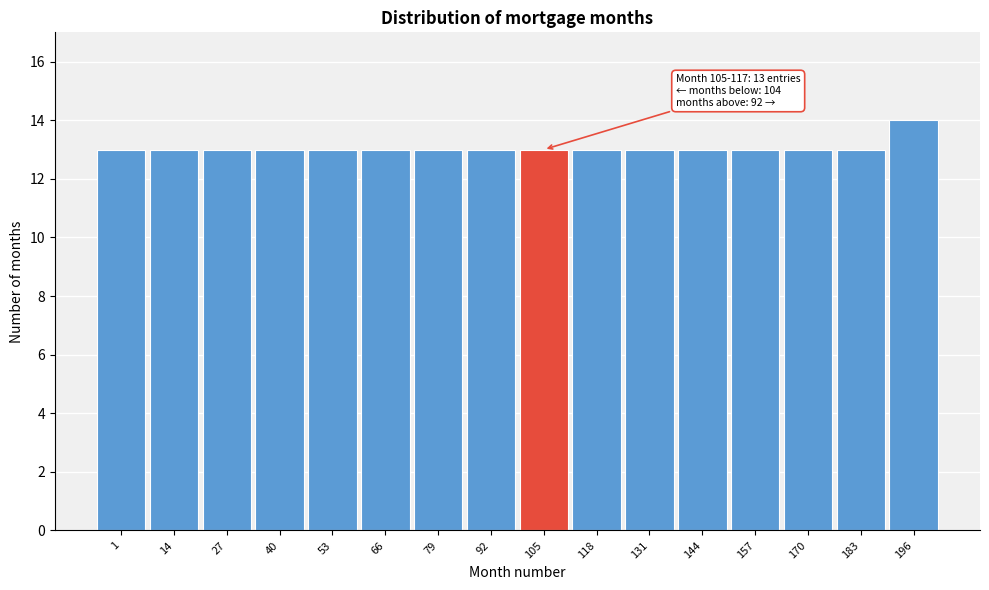

Reading left to right, transcribe all the data shown in this chart.

13	13	13	13	13	13	13	13	13	13	13	13	13	13	13	14